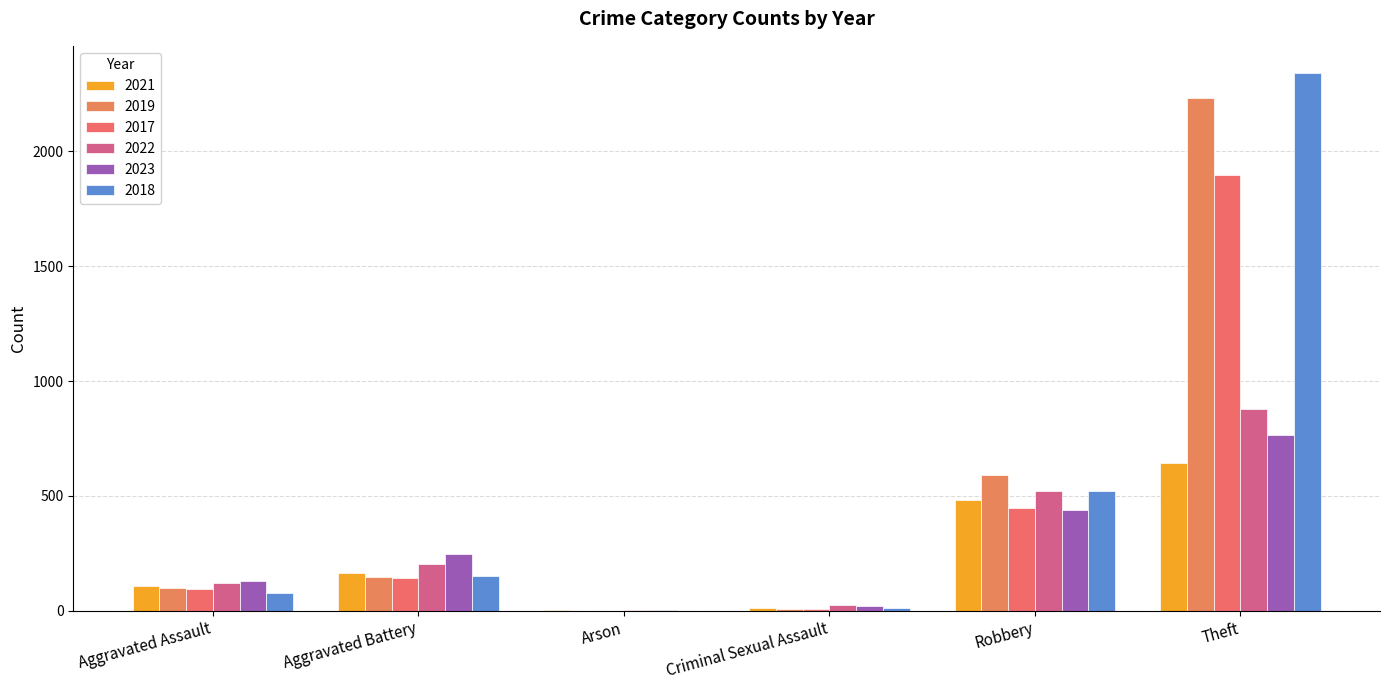

What is the sum of all 2018 values?

3103